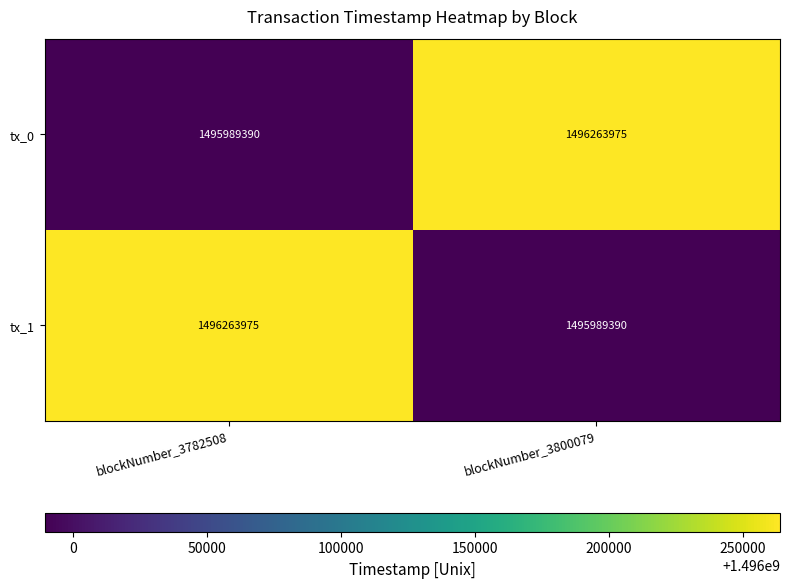

What is the sum of the tx_0 values at blockNumber_3800079 and blockNumber_3782508?

2992253365